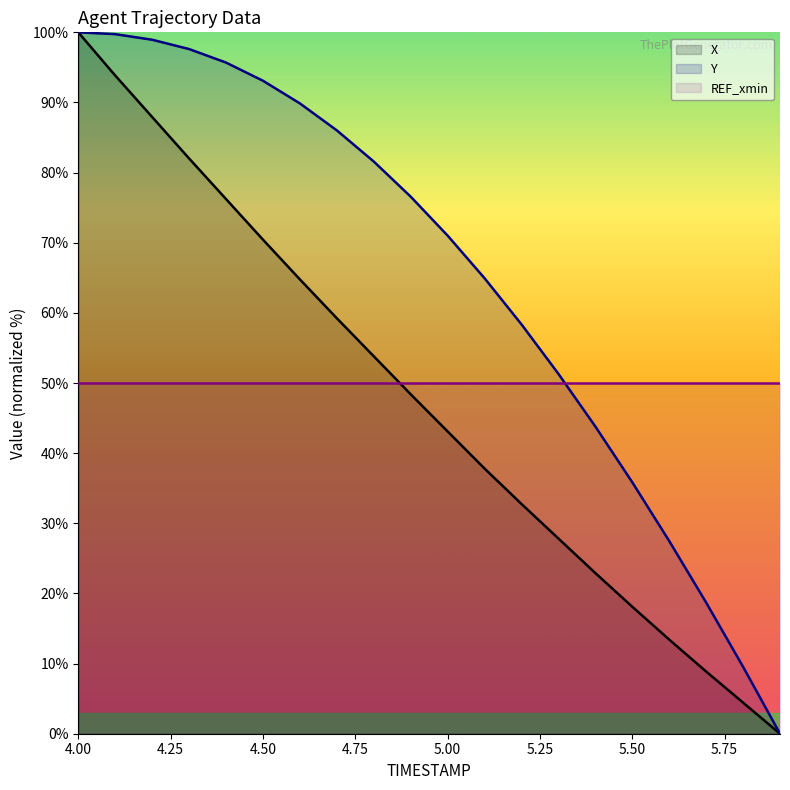

True or false: X has more than 0 points higher than both neighbors.

False